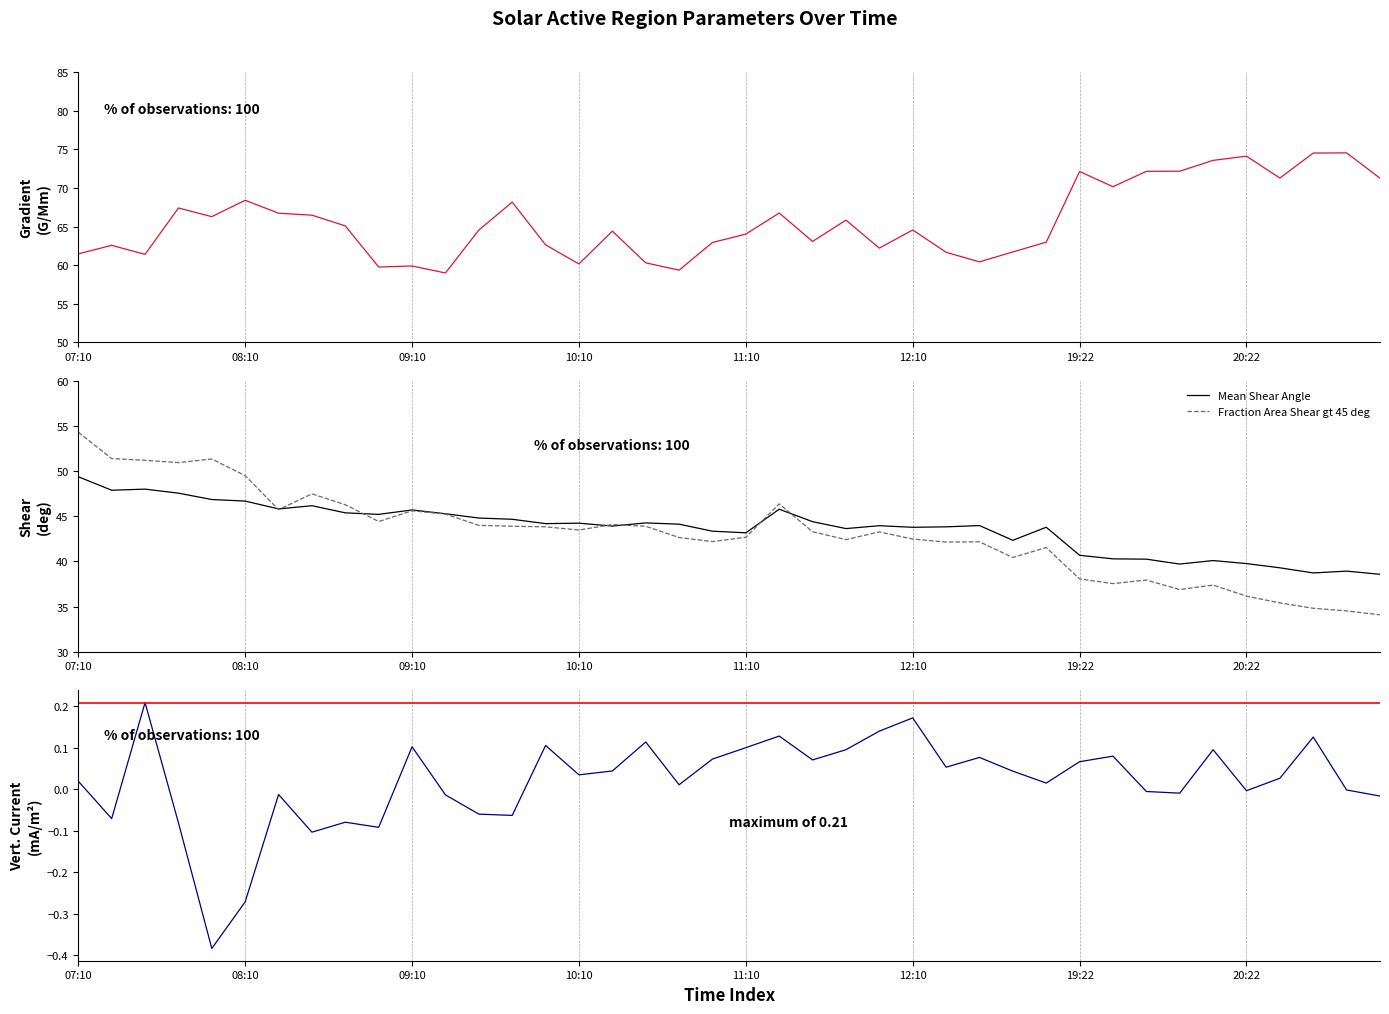

What is the maximum value for Mean Shear Angle?

49.4